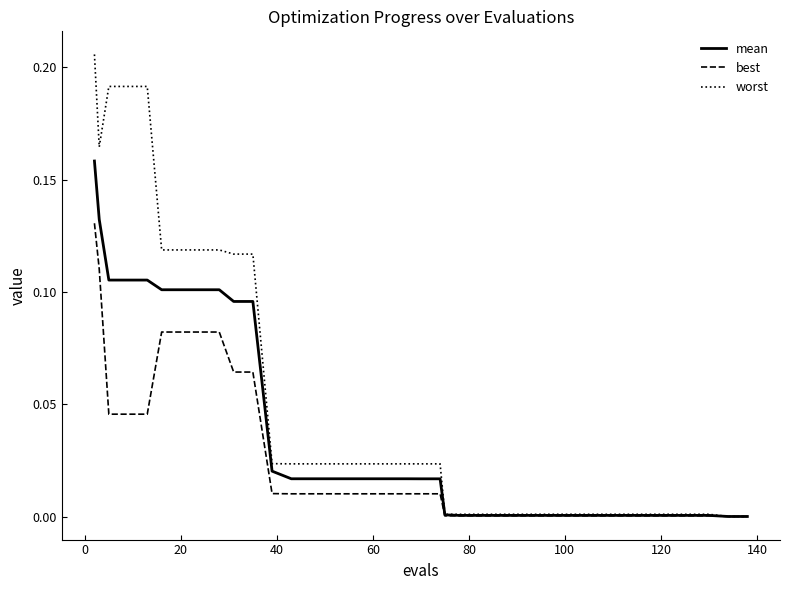

List the series in order of their overall mean, lowest first.

best, mean, worst